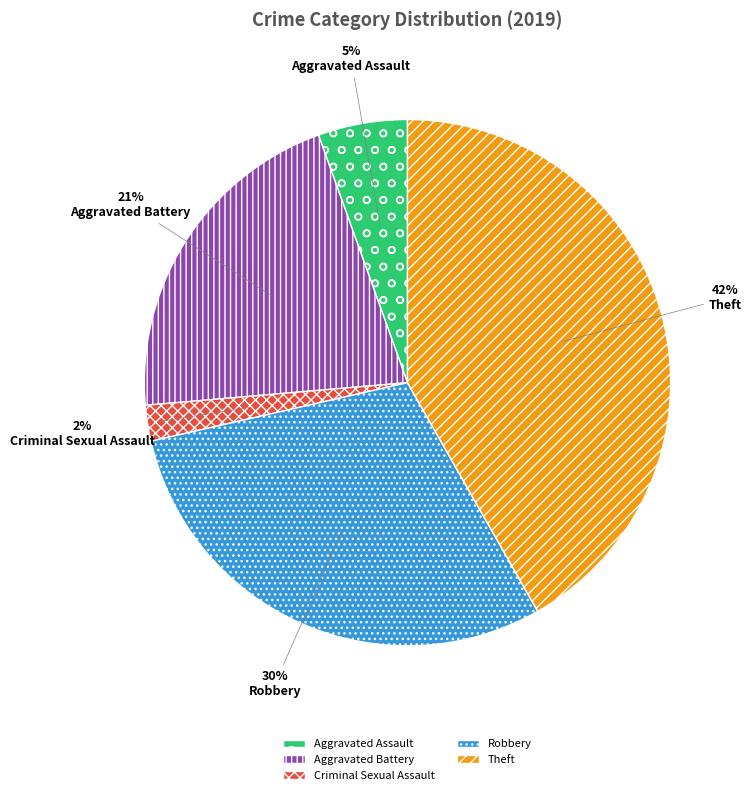

Is it true that Theft is 34% of the pie?

False